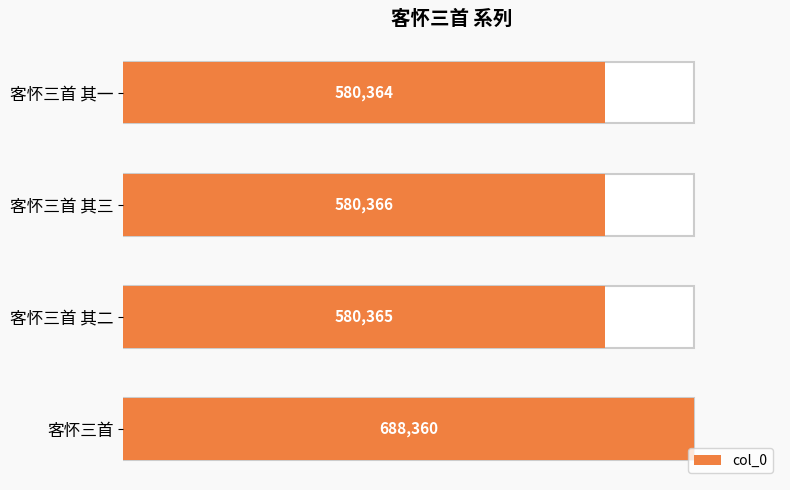

What is the smallest value displayed?

580364